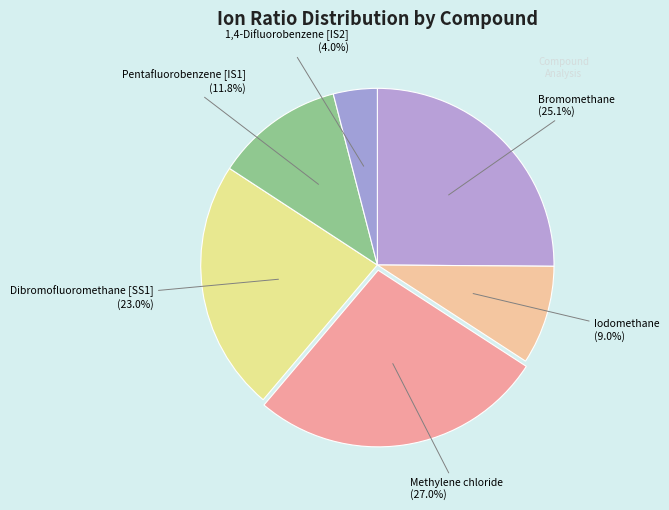

Is there a majority slice in this chart?

No